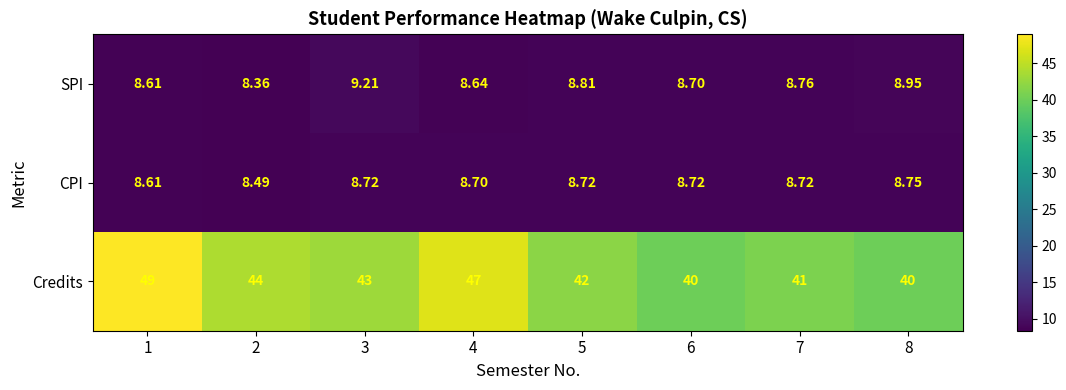

At 4, list the series in order from smallest to largest.

SPI, CPI, Credits